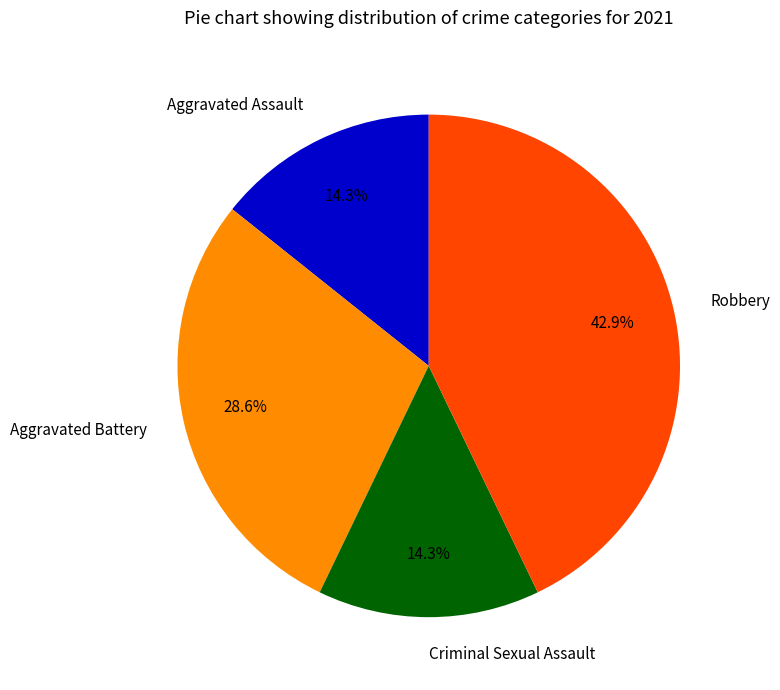

Which has a higher value, Aggravated Battery or Criminal Sexual Assault?

Aggravated Battery